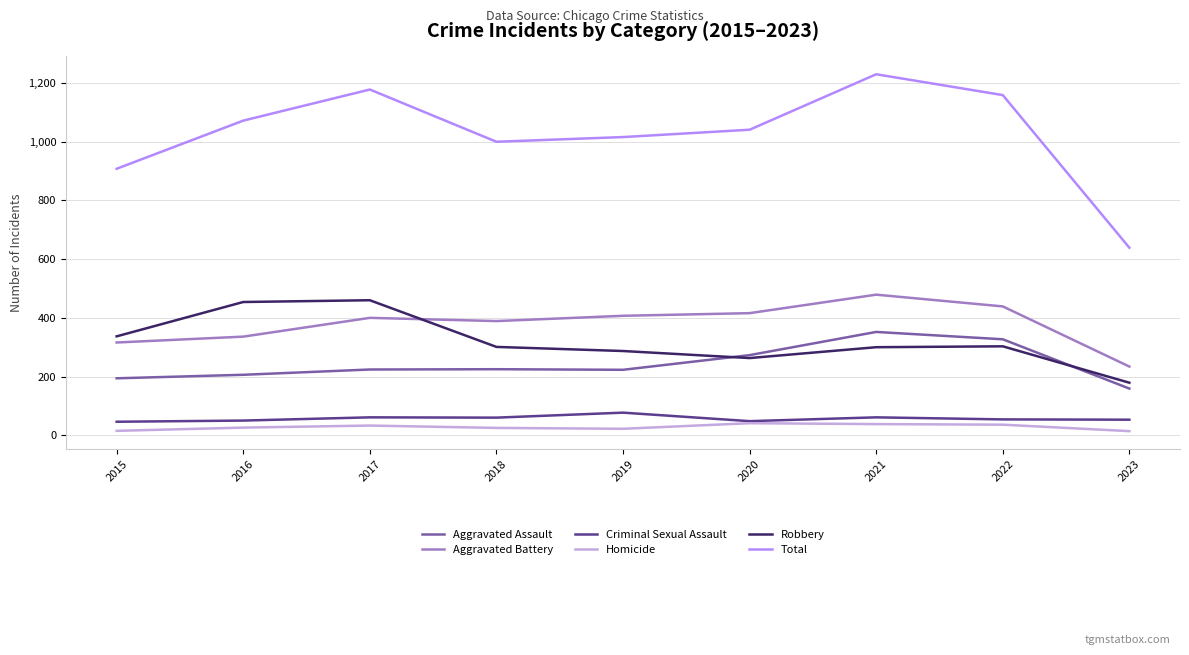

Which series has the widest spread of values?

Total